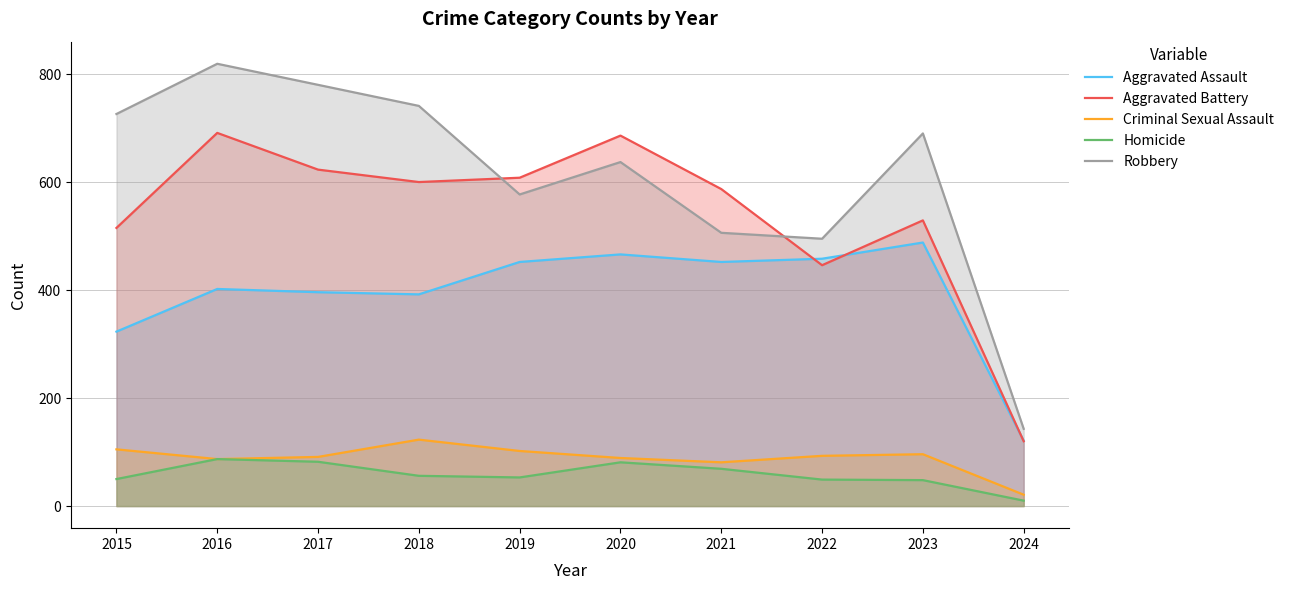

How many data points in Aggravated Assault are less than 452?

5